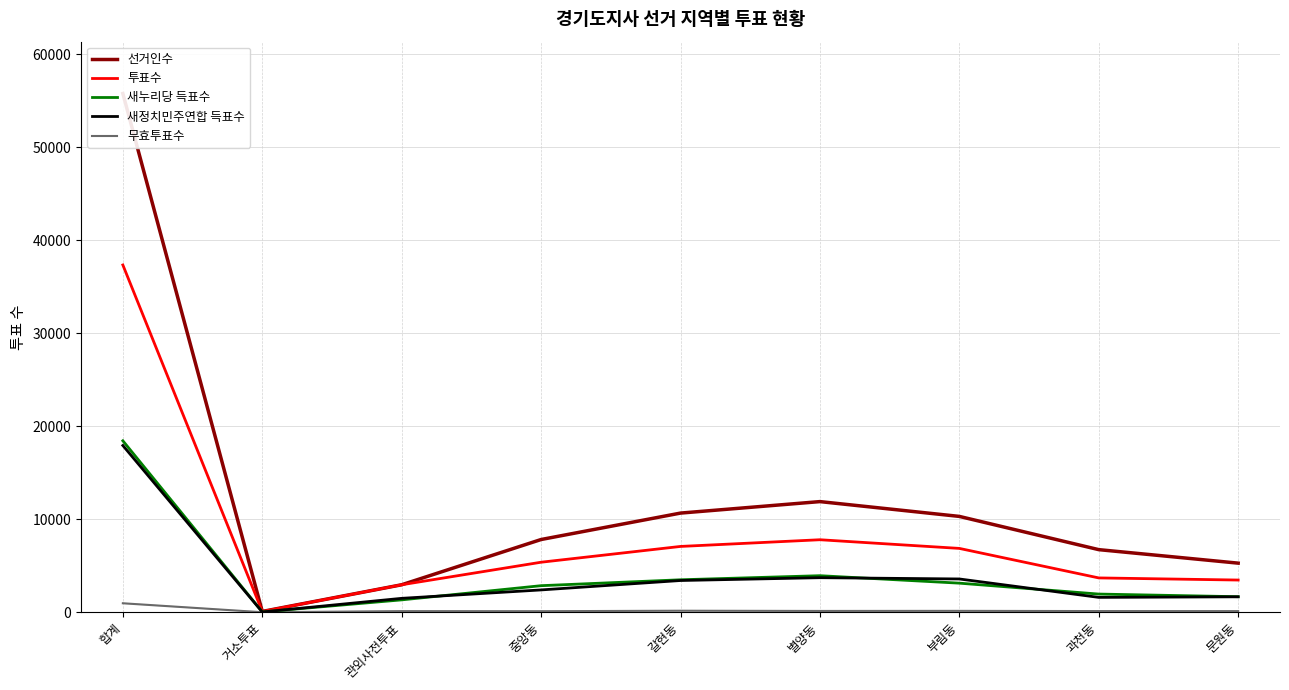

Which category has the lowest value across all series?

거소투표